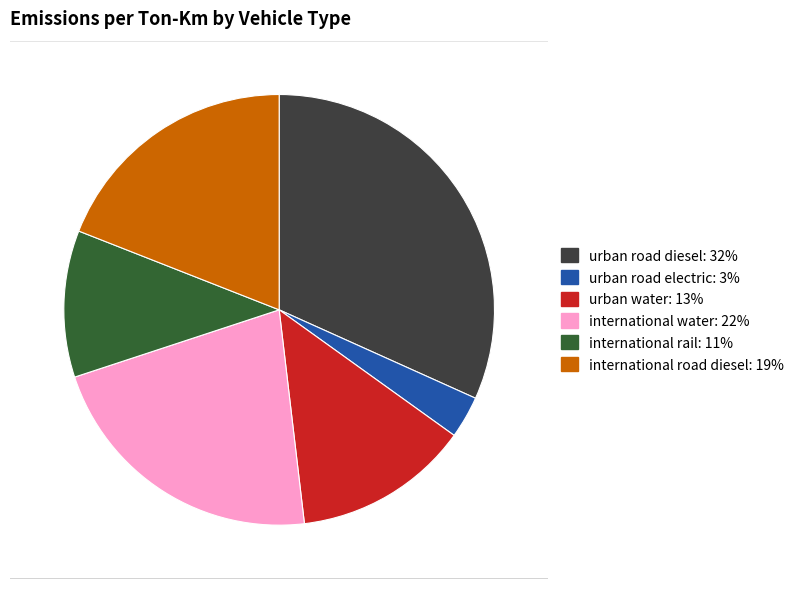

Does international water represent more than half of the total?

No